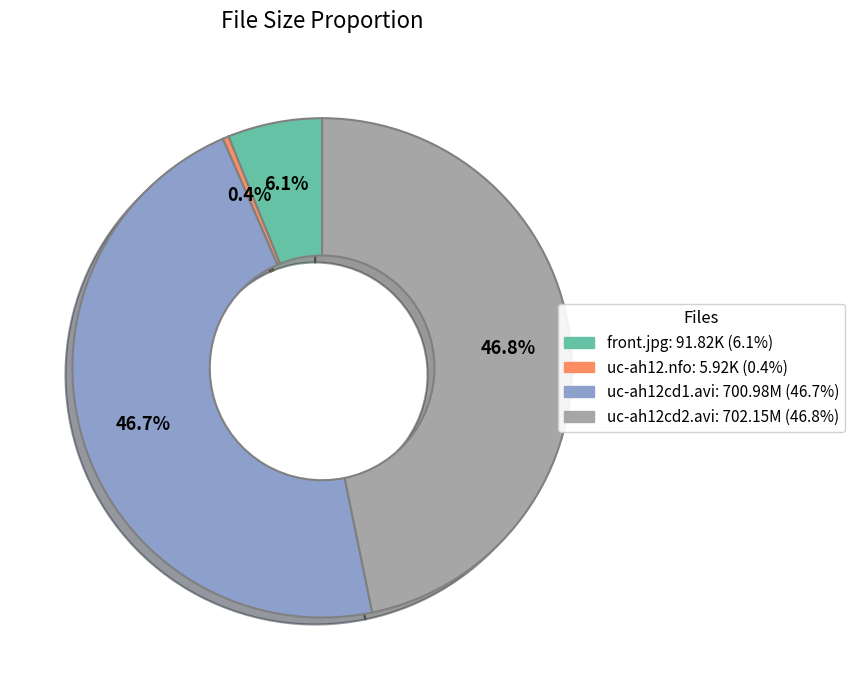

Does uc-ah12cd2.avi represent more than half of the total?

No